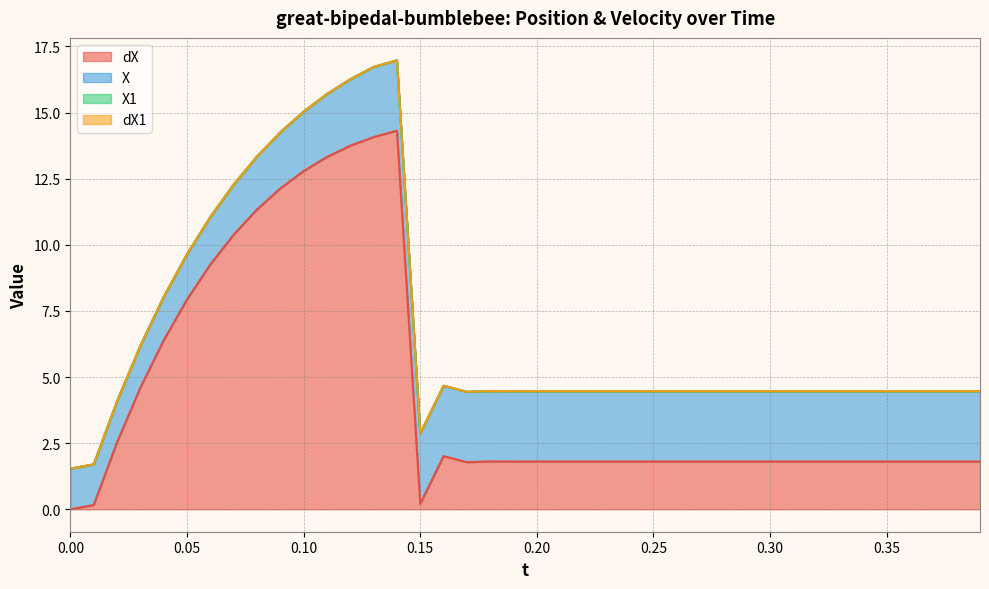

Which series has the largest total across all categories?

dX